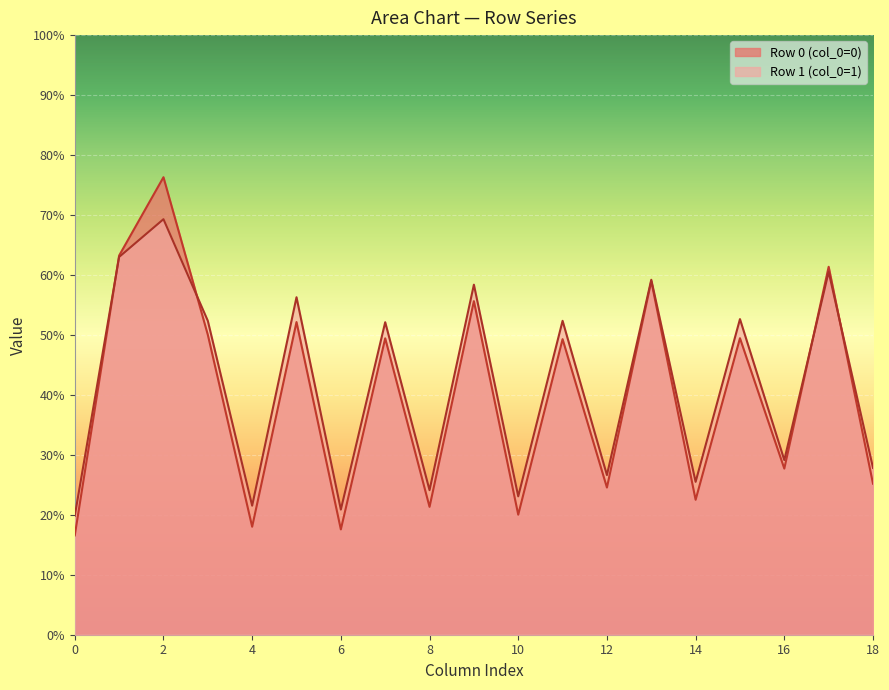

Count the number of data series in this chart.

2